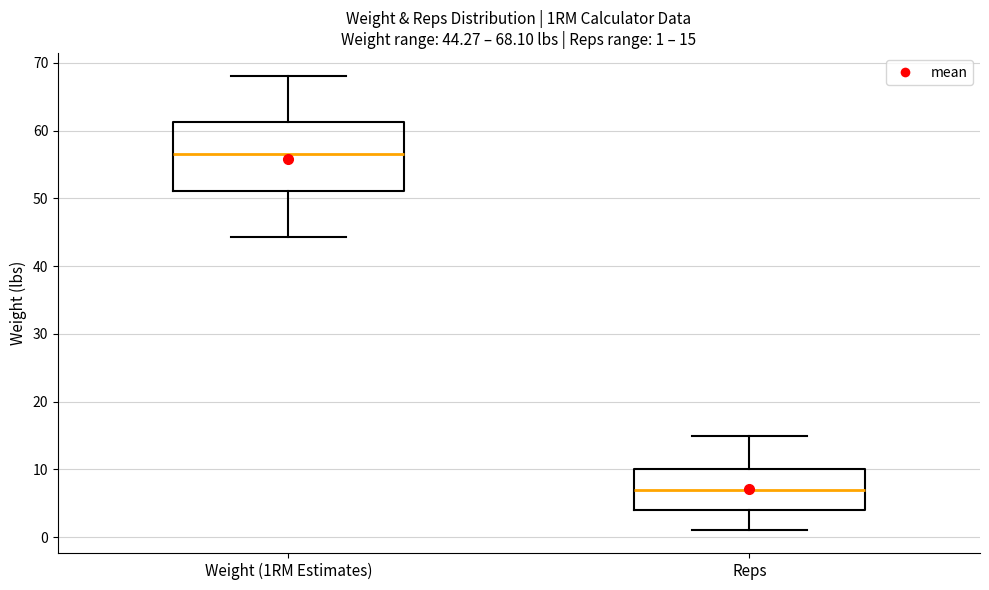

Which box has the lowest median line?

Reps